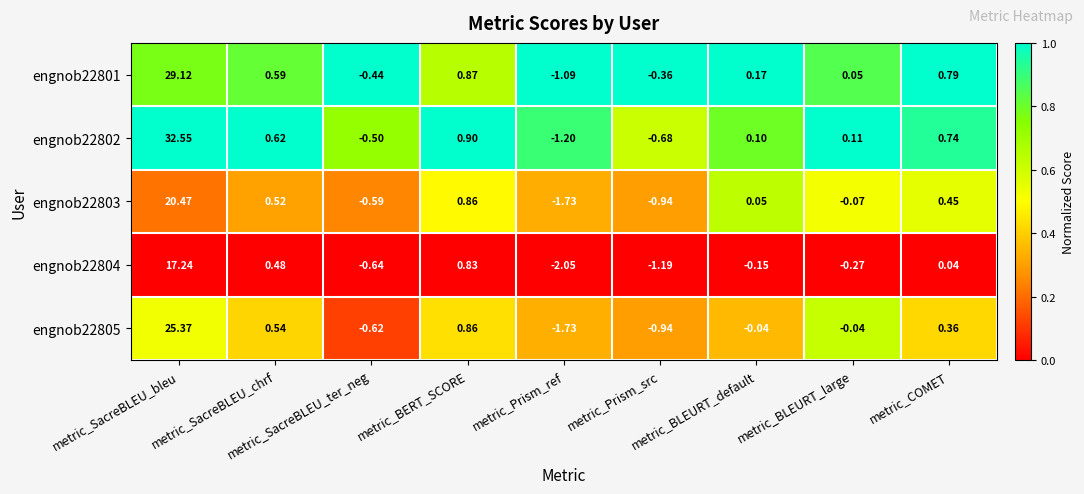

Rank the series at metric_Prism_src from lowest to highest value.

engnob22804, engnob22803, engnob22805, engnob22802, engnob22801